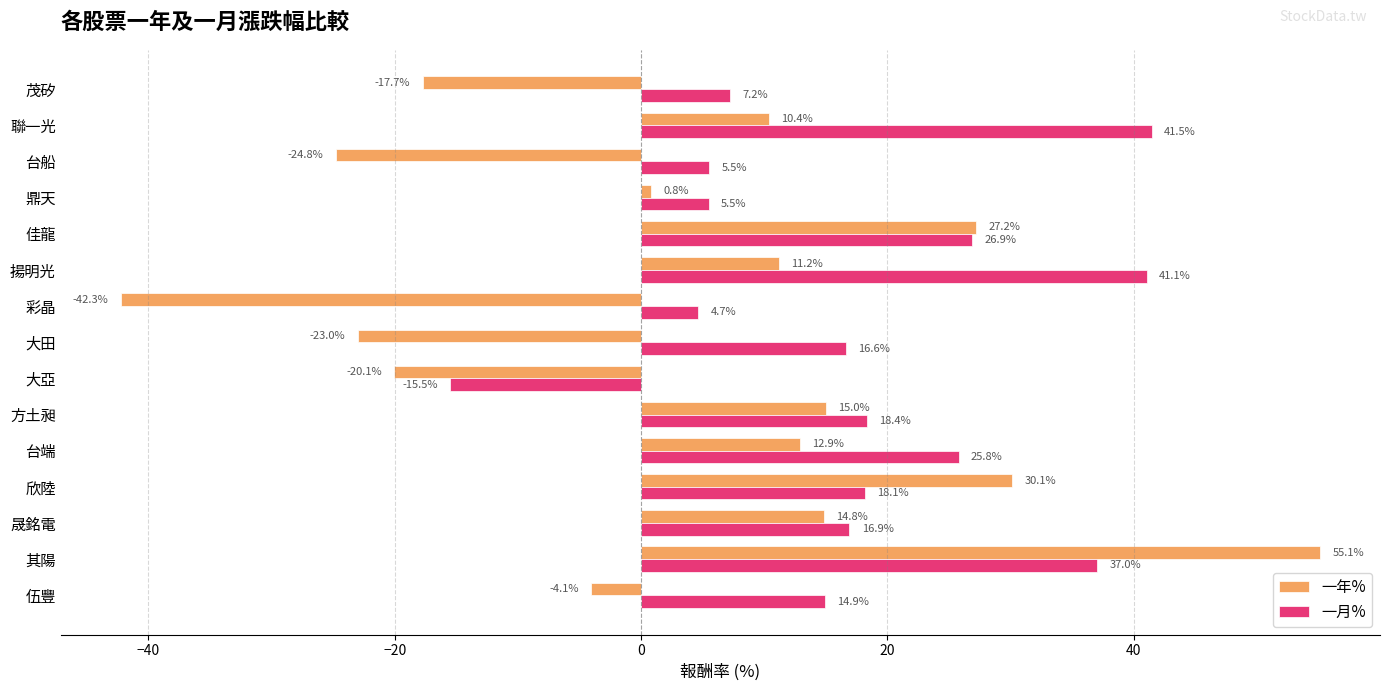

What is the maximum value shown in the chart?

55.1